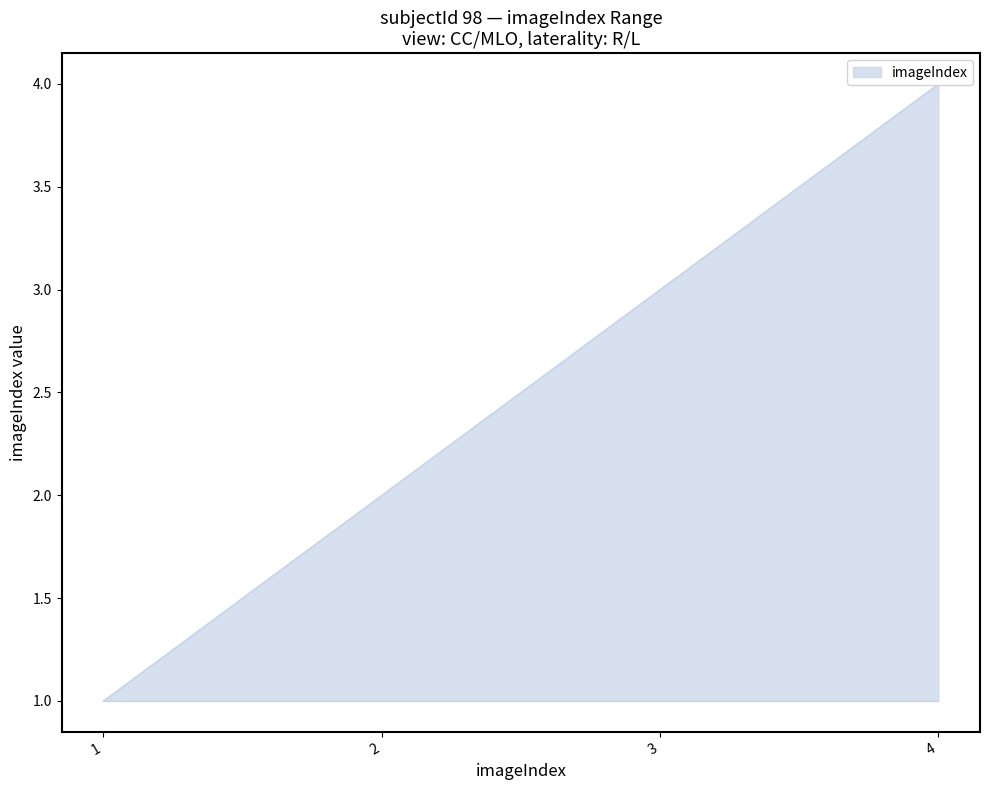

What is the difference between the maximum and second lowest values?

2